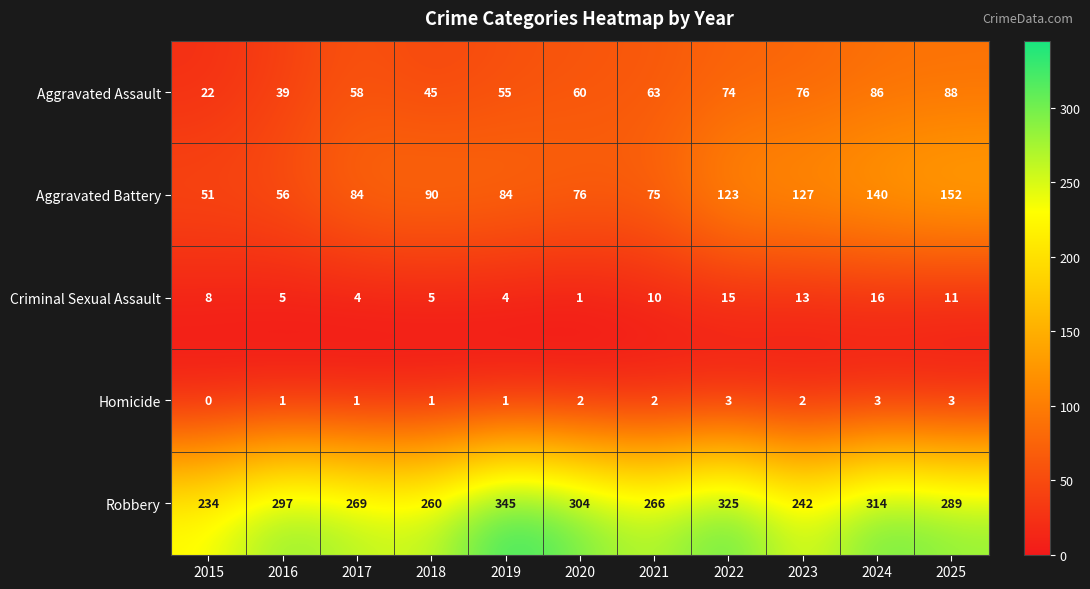

What is the difference between the Robbery values at 2019 and 2022?

20